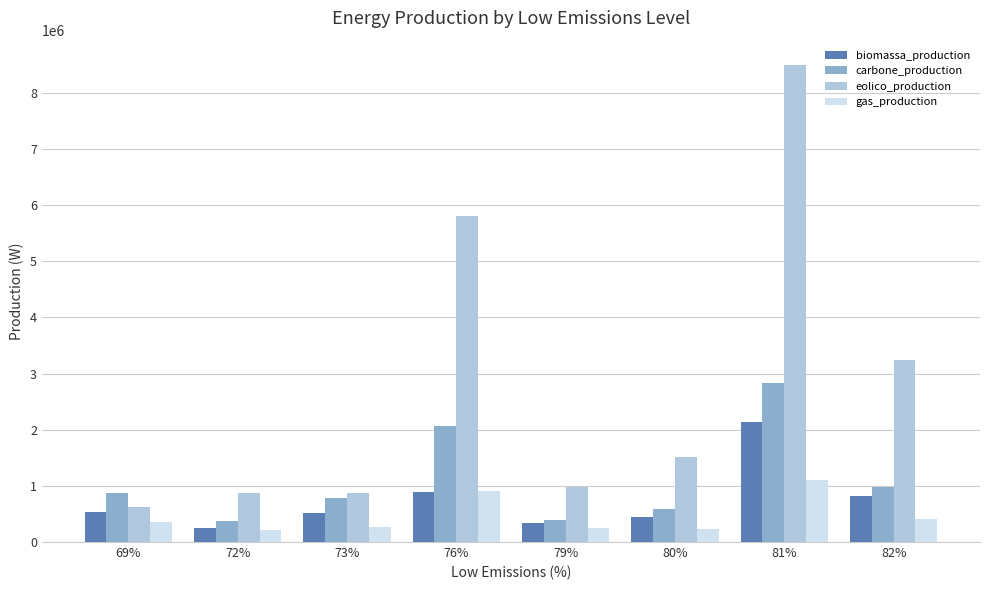

What is the lowest value of the biomassa_production series?

248970